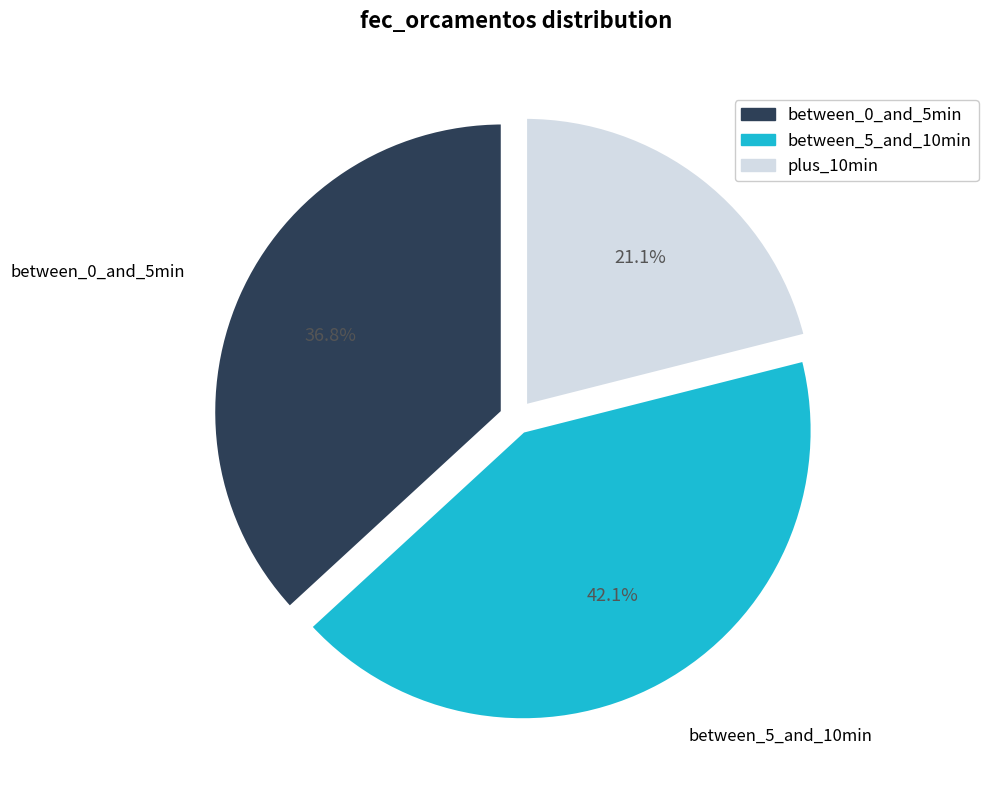

Combined, what portion of the pie is between_5_and_10min and plus_10min?

63.2%